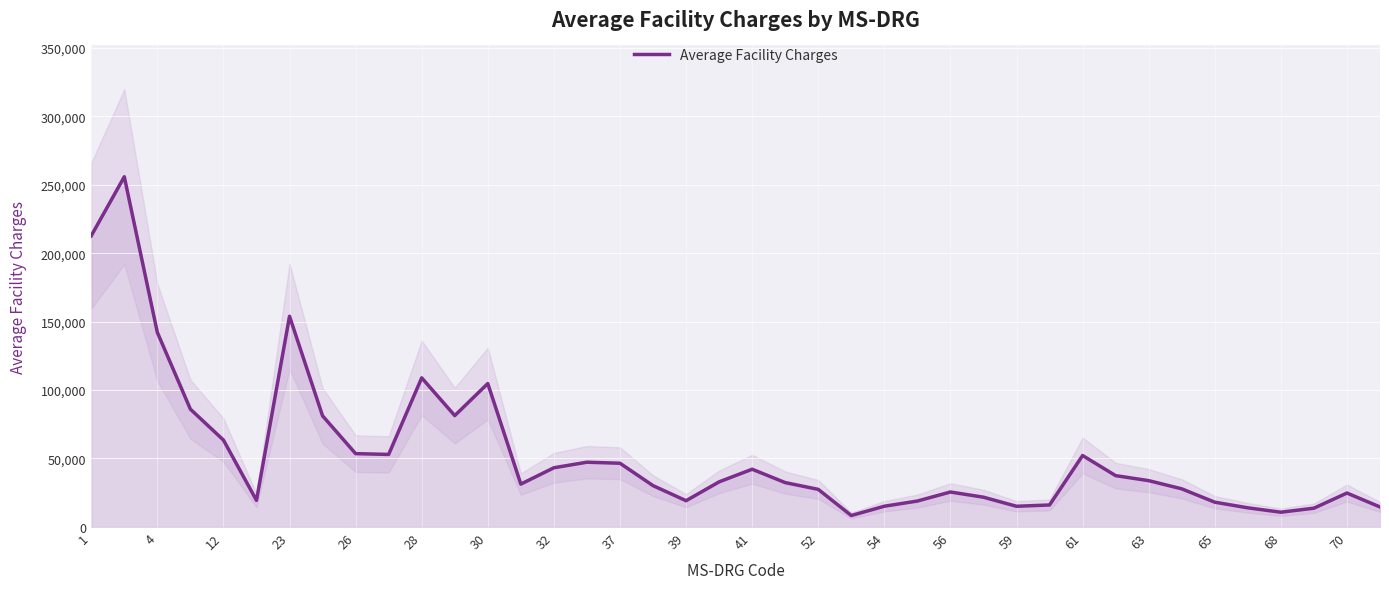

What is the lowest value of the Average Facility Charges series?

8341.5